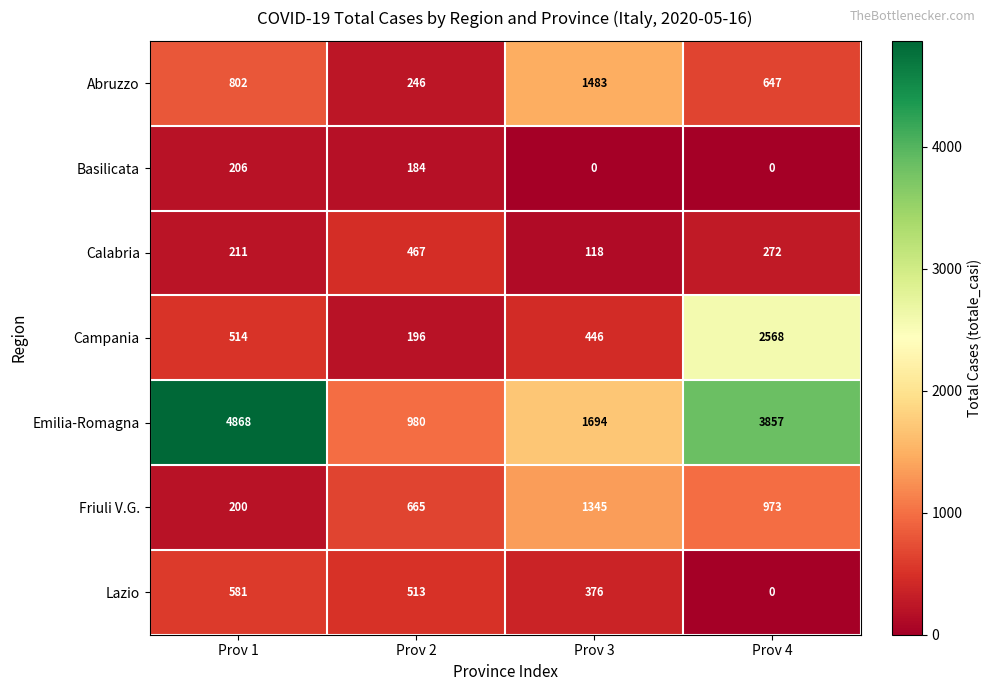

How many values in Lazio are above zero?

3